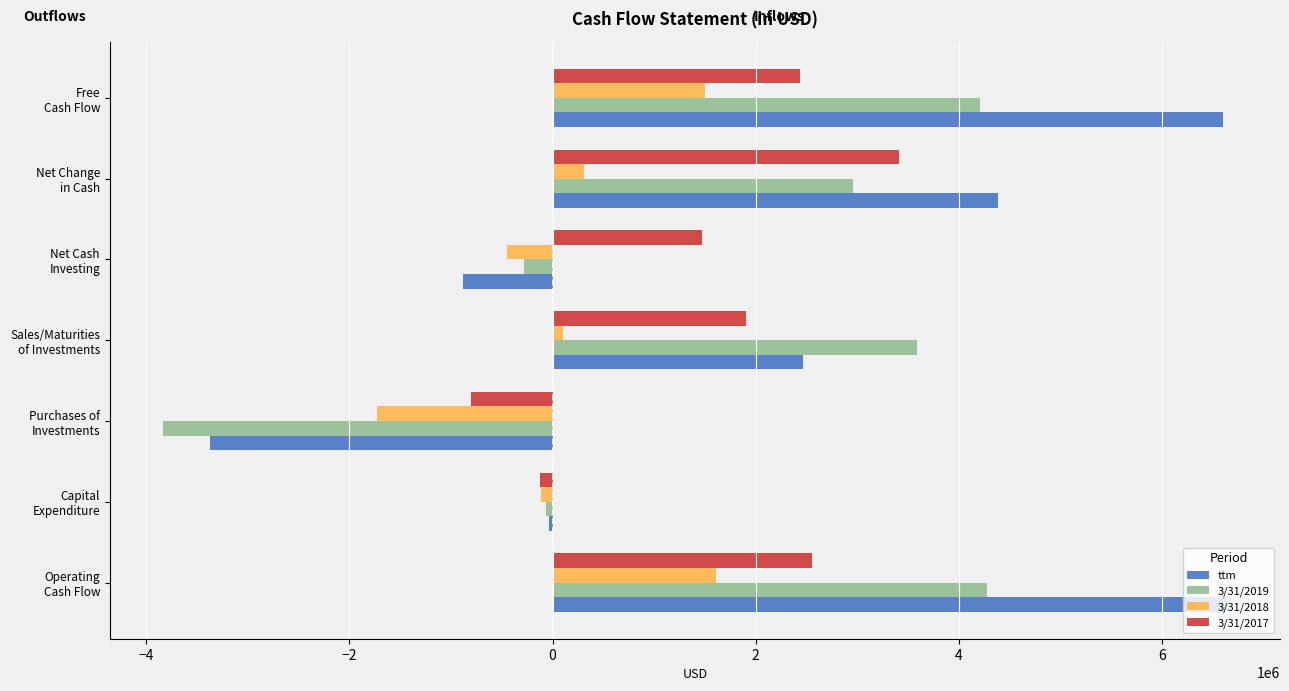

What position from the left is Net Cash Investing?

5